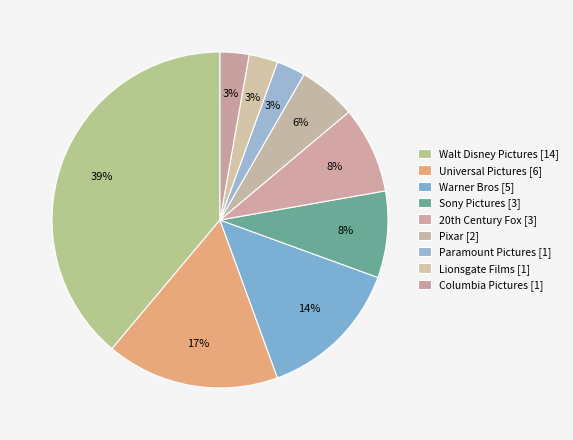

How many segments does this pie chart have?

9